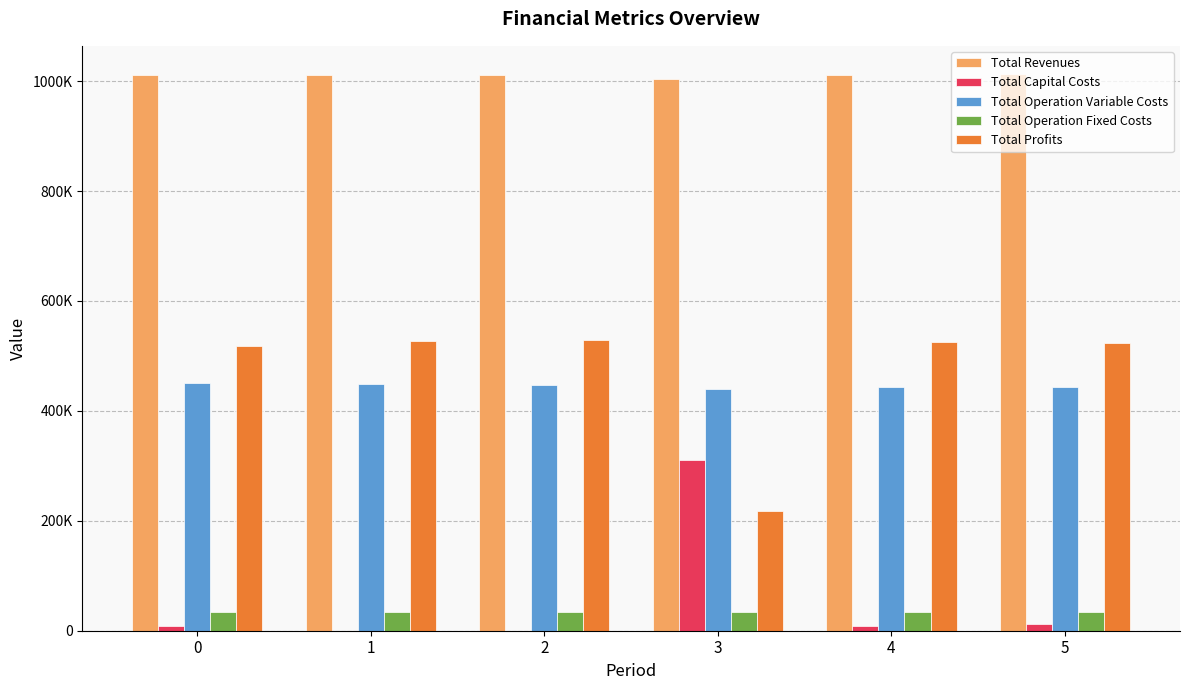

What is the greatest value displayed?

1013548.7